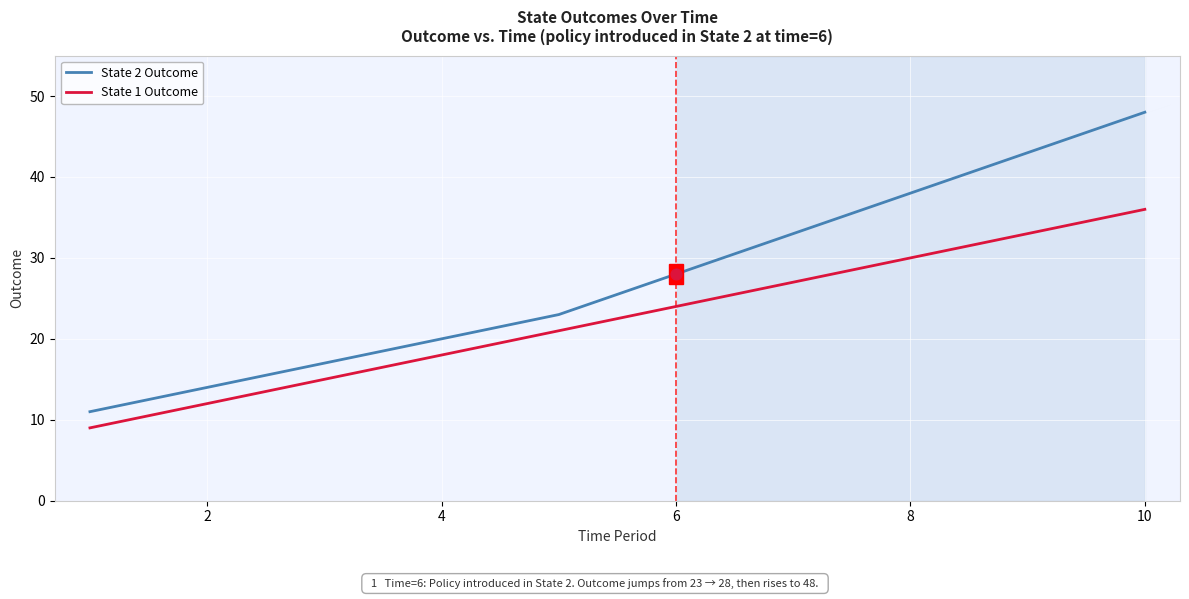

Which series has the largest total across all categories?

State 2 Outcome